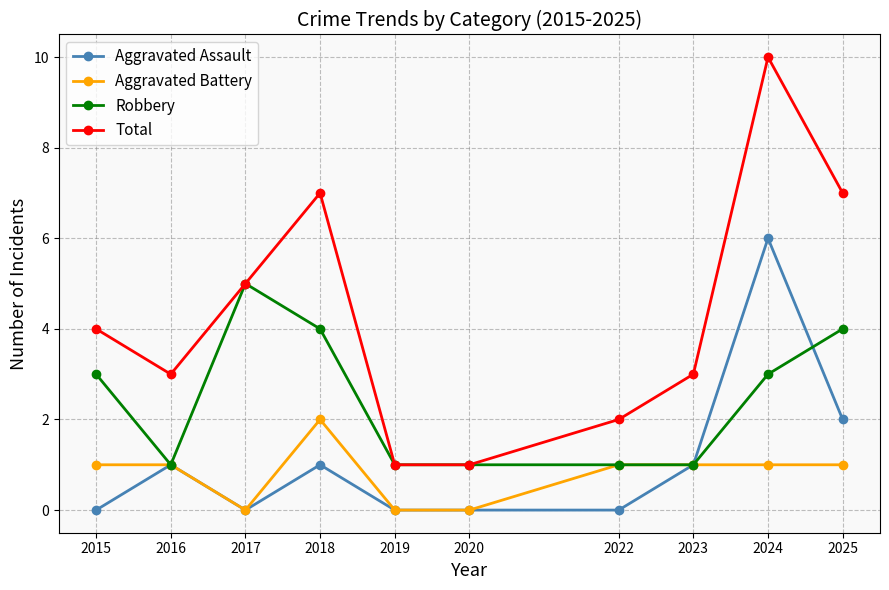

How many data points does each series have?

10